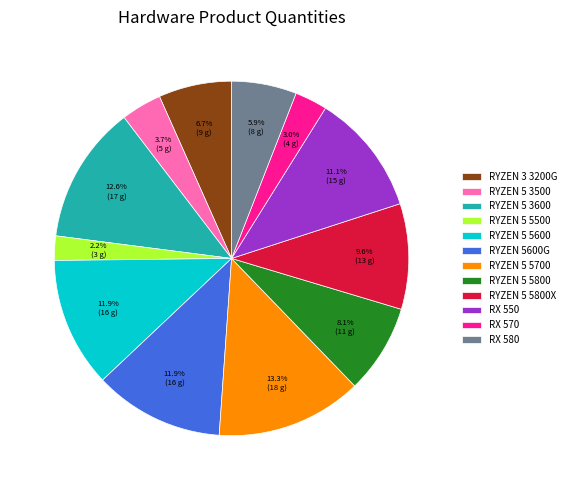

What is the total percentage of RYZEN 5600G and RYZEN 5 5800?

20.0%